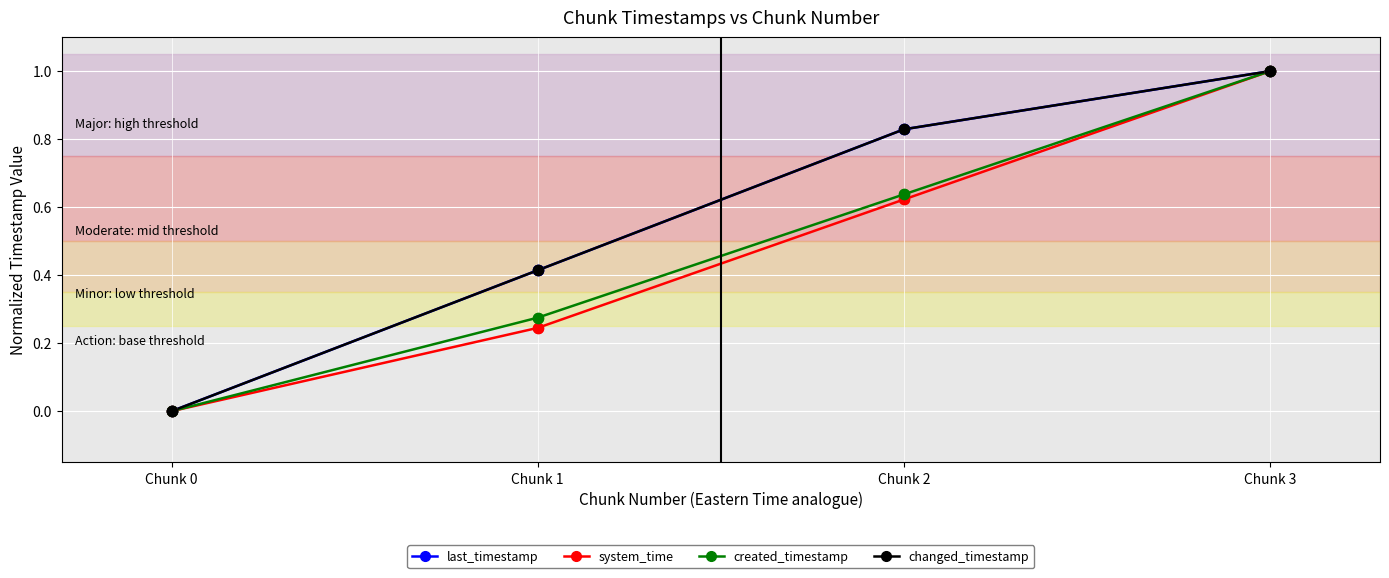

Is this an area chart (filled region under the line)?

No